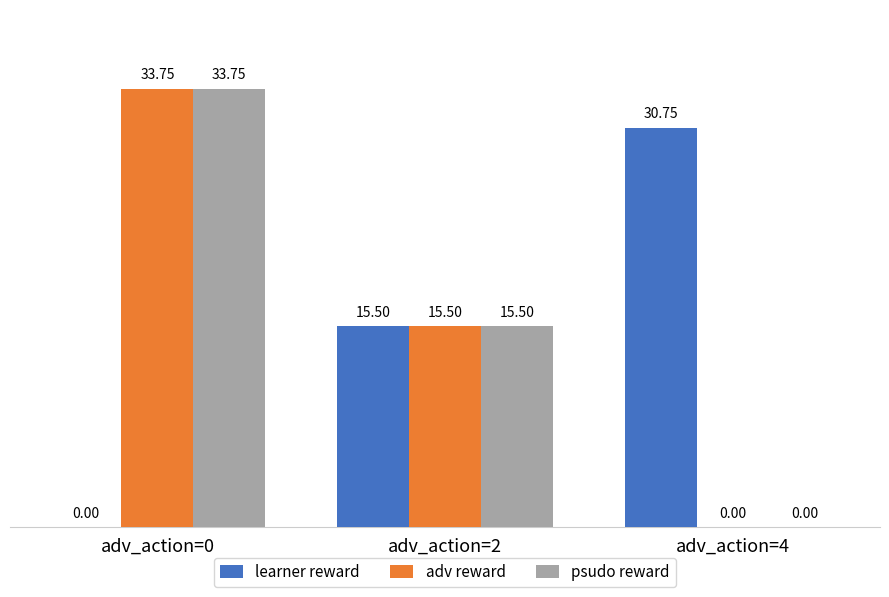

Is it true that psudo reward equals 15.5 at adv_action=2?

True